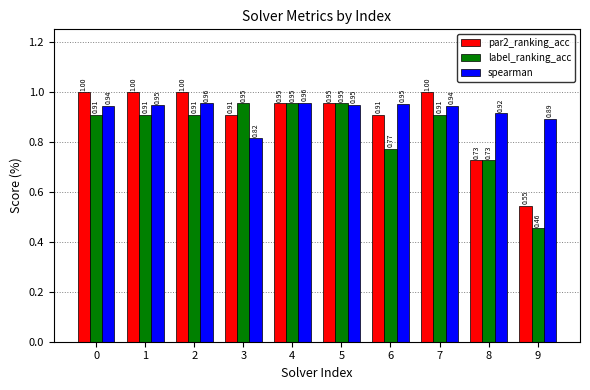

Which series changed the most between 4 and 9?

label_ranking_acc